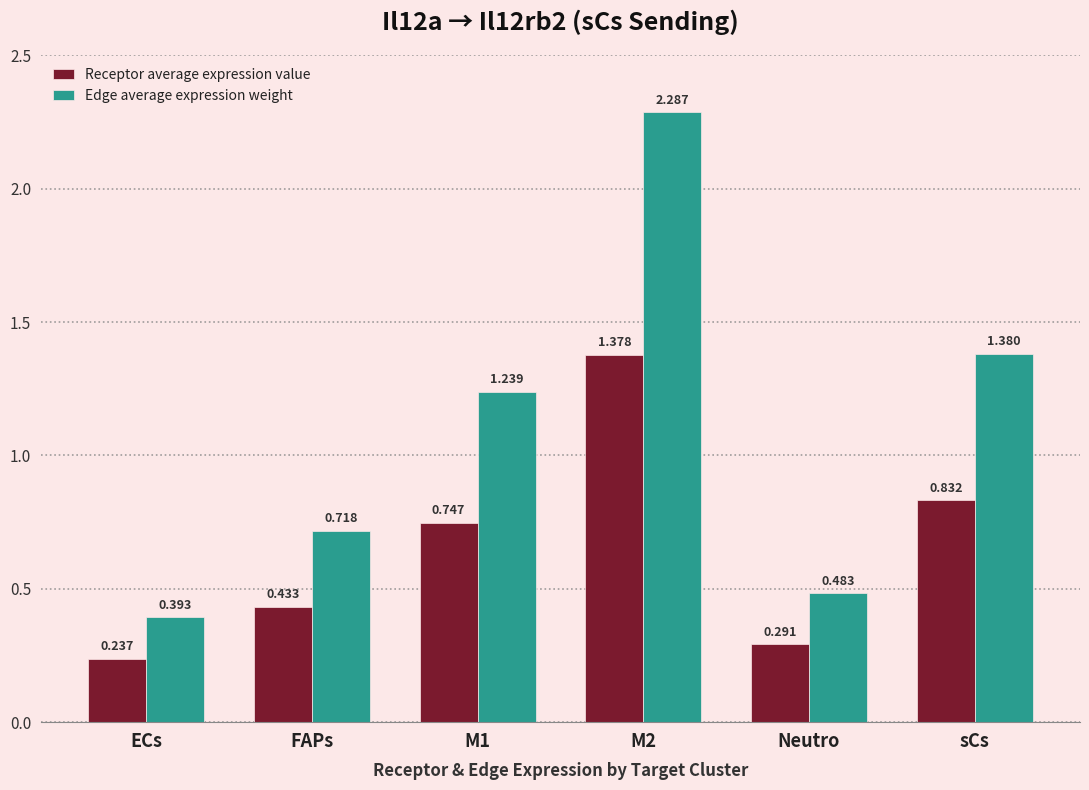

At which label is Receptor average expression value closest to 0?

ECs